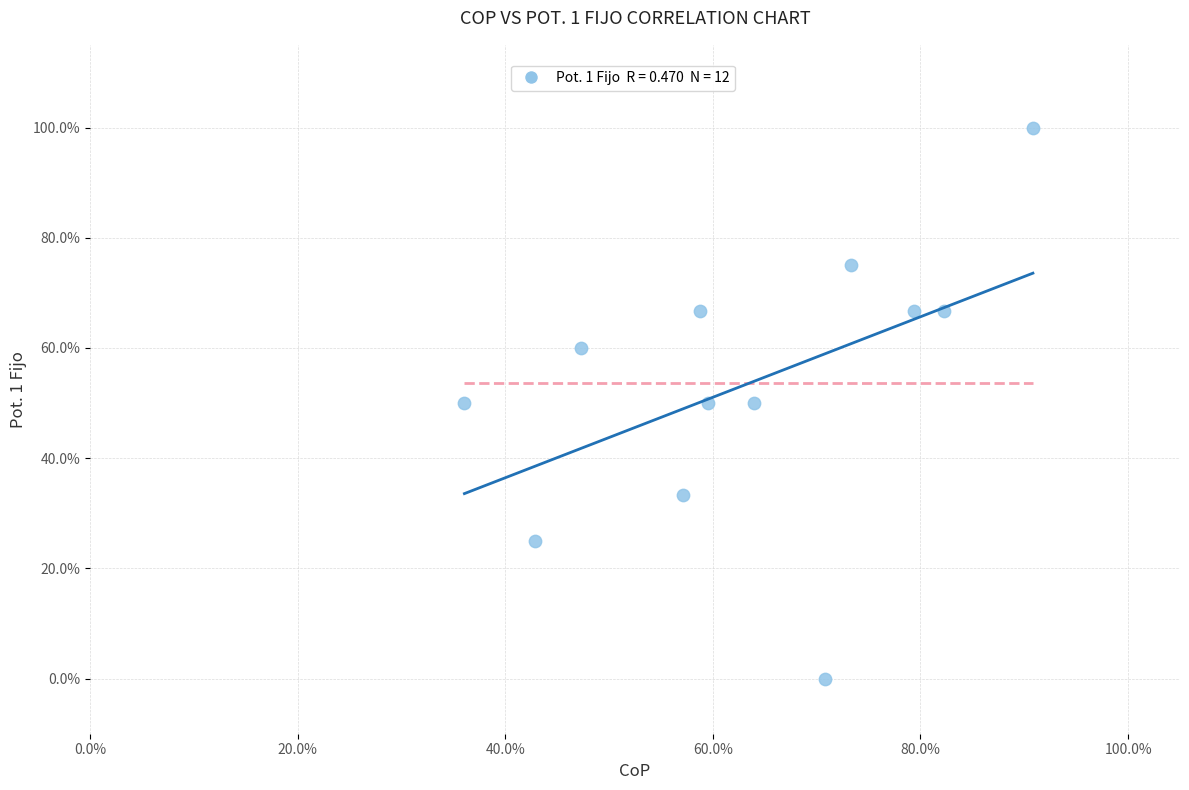

What is the range of Y values (max minus min)?

100.0